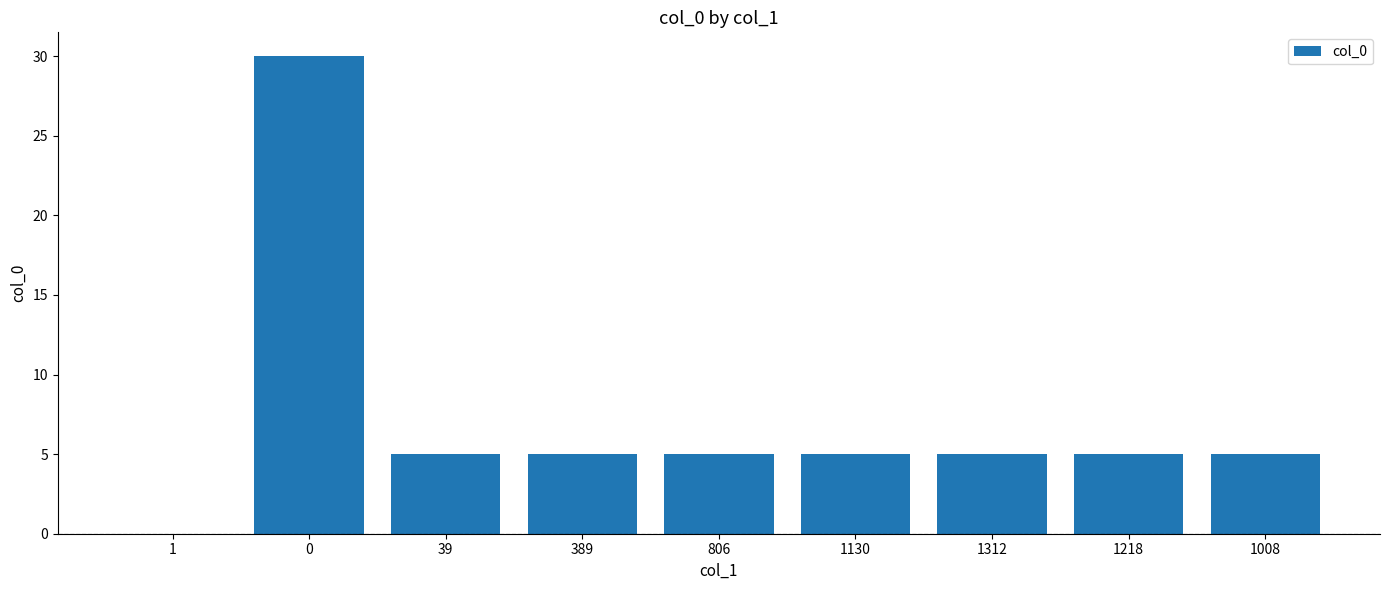

Count the number of data series in this chart.

1